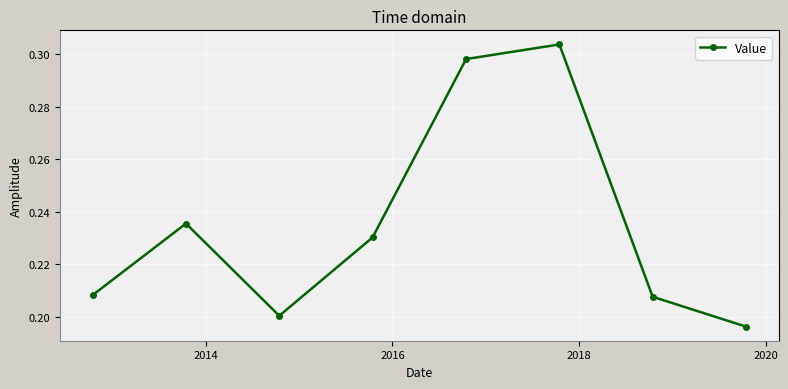

How many interior local peaks (higher than both neighbors) does the data have?

2